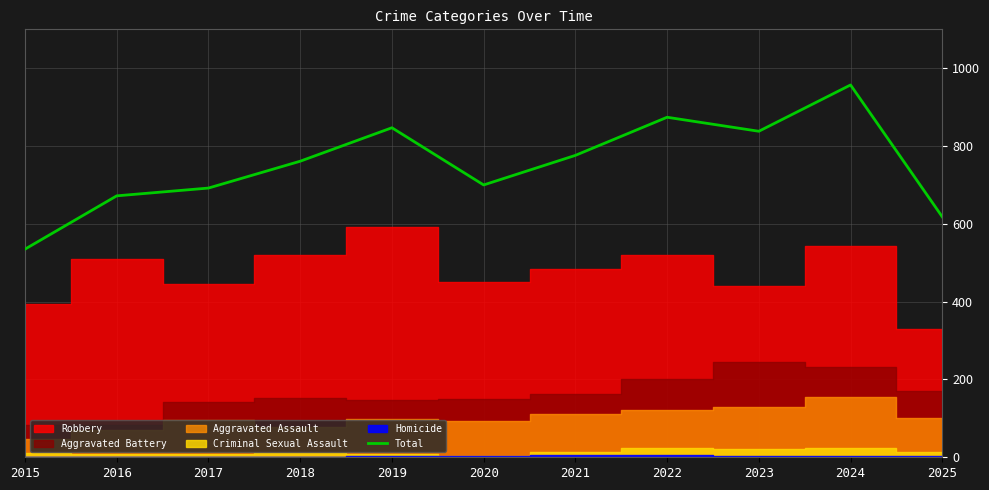

Between 2021 and 2023, which is larger?

2023